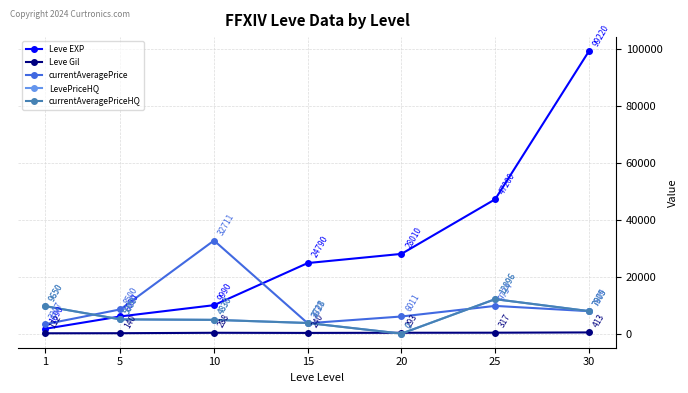

Is this an area chart (filled region under the line)?

No